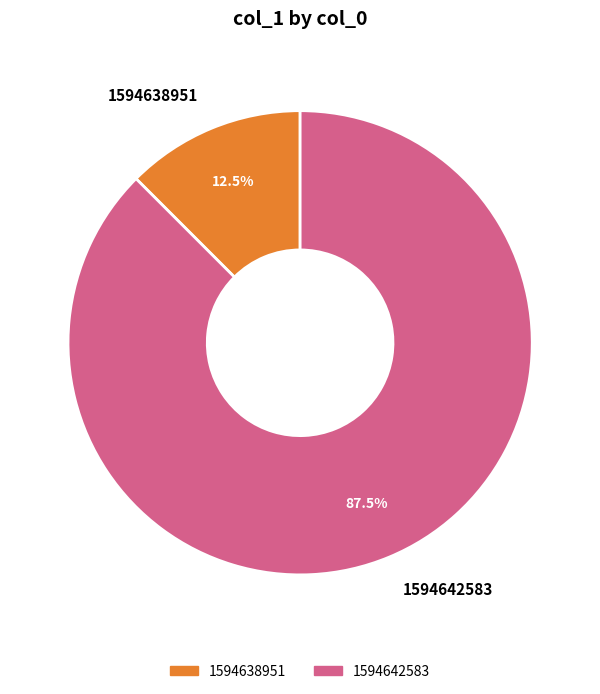

How much of the chart is everything except 1594642583?

12.5%